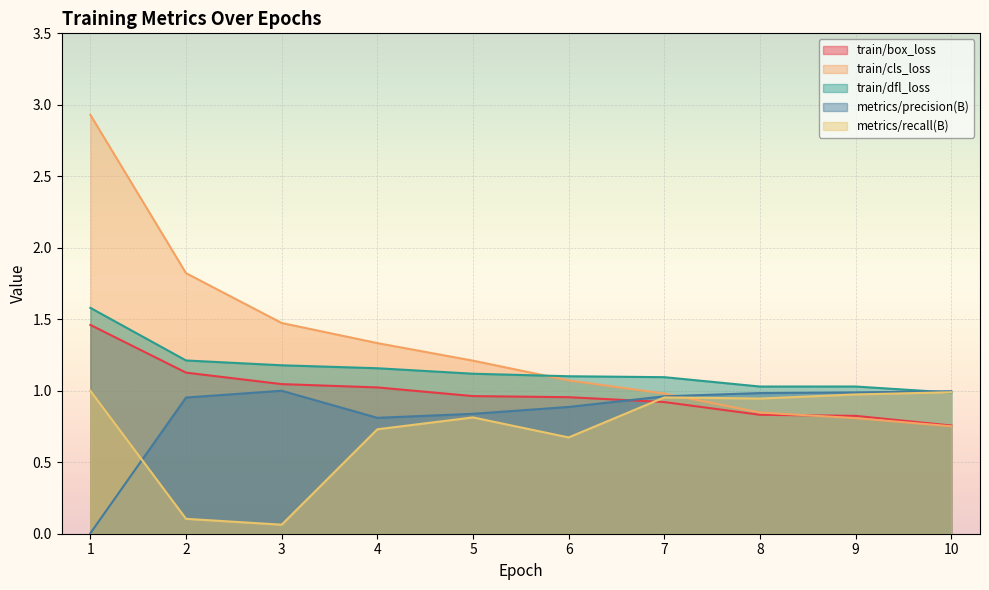

What value does the metrics/recall(B) series have at 5?

0.8